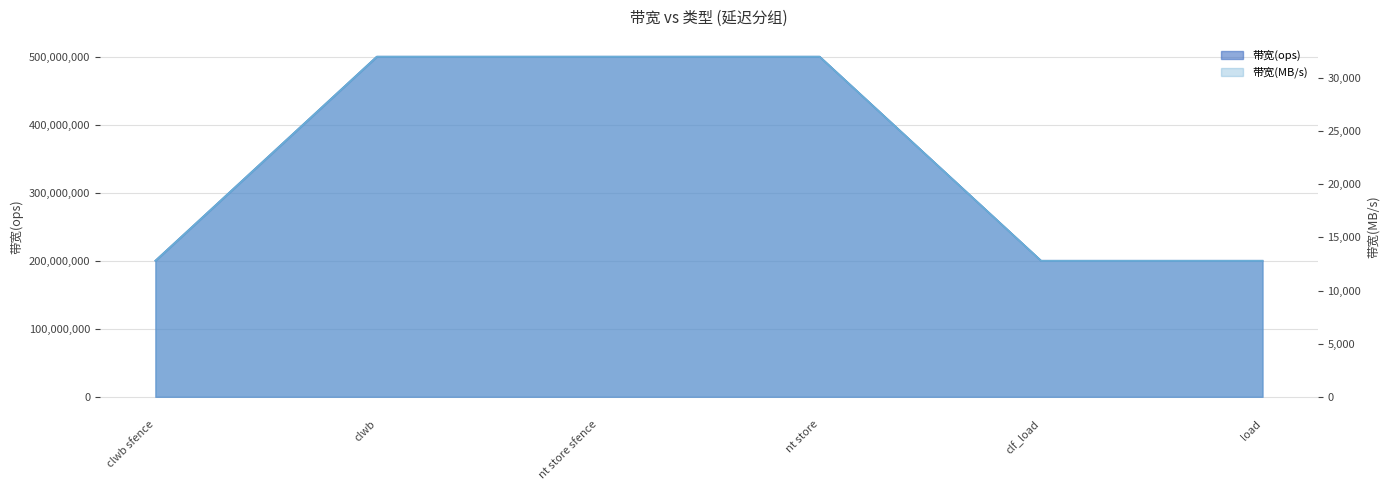

At how many categories does at least one series exceed 381361458?

3